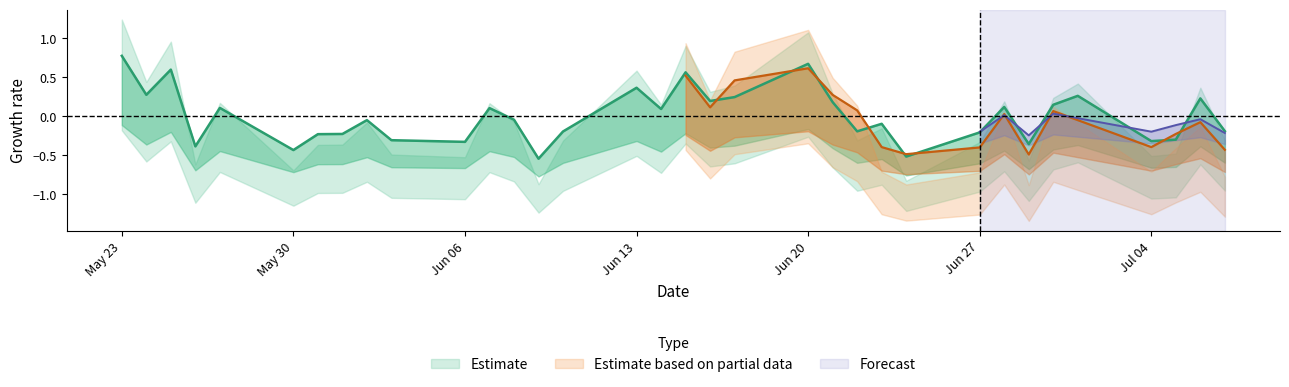

Which label corresponds to the largest value in the chart?

May 23